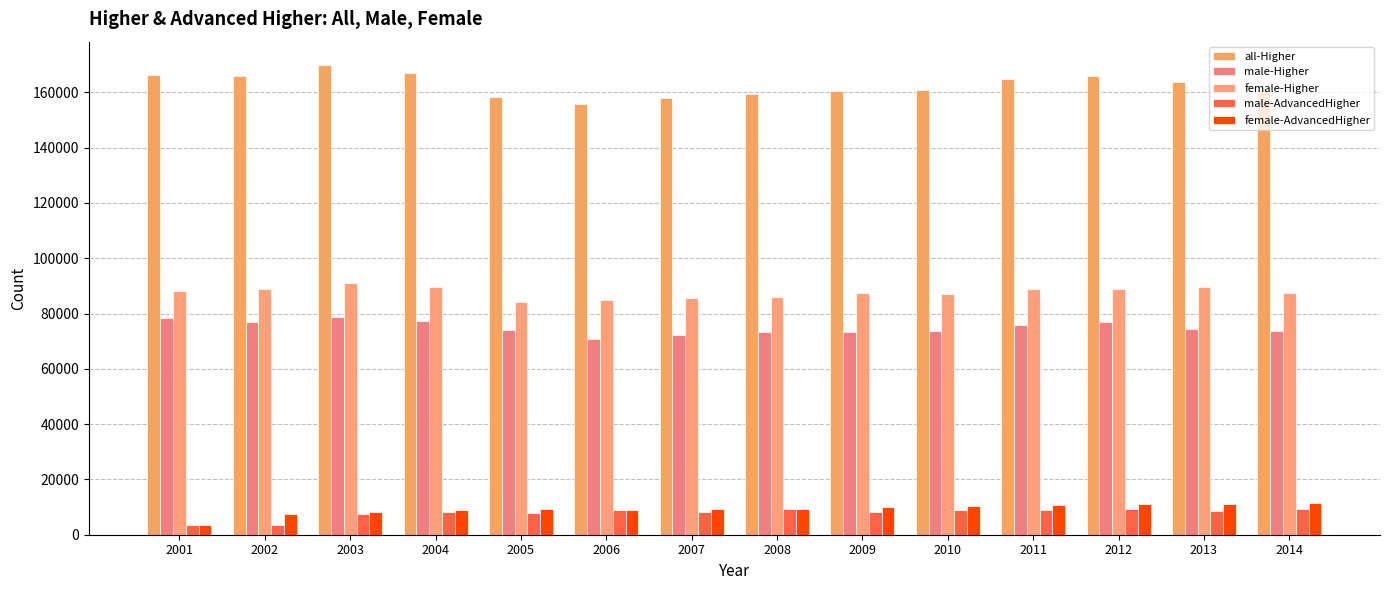

How many data points in male-Higher are less than 74290?

7